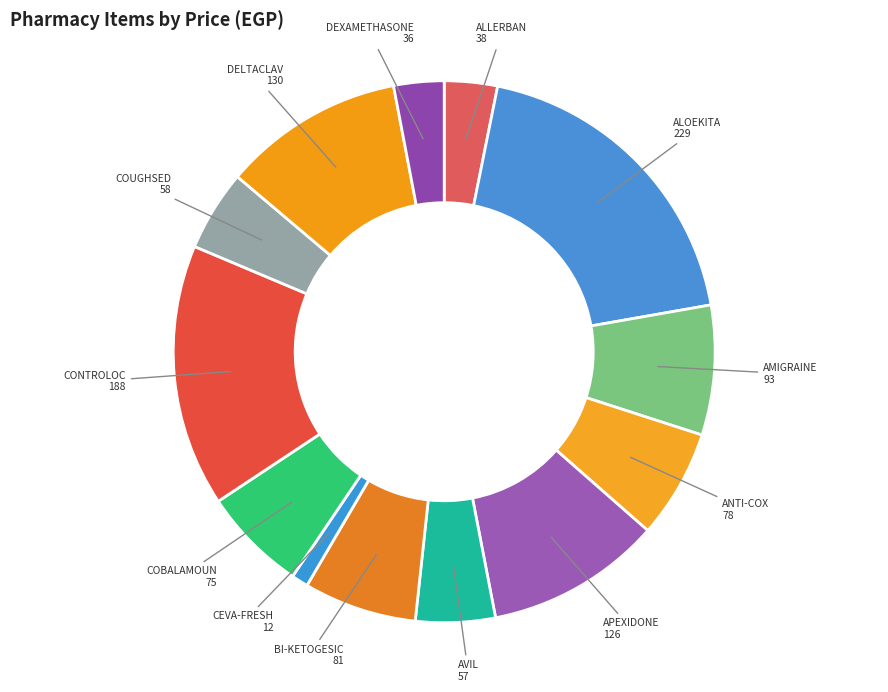

How many slices are in this pie chart?

13